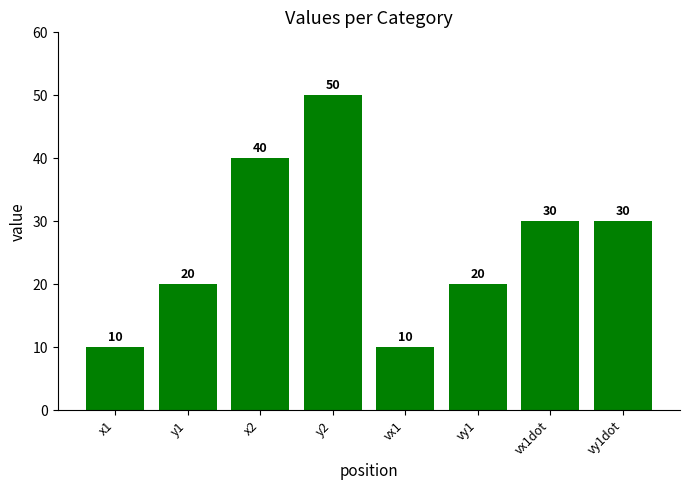

Is it true that the value at x1 is 15?

False